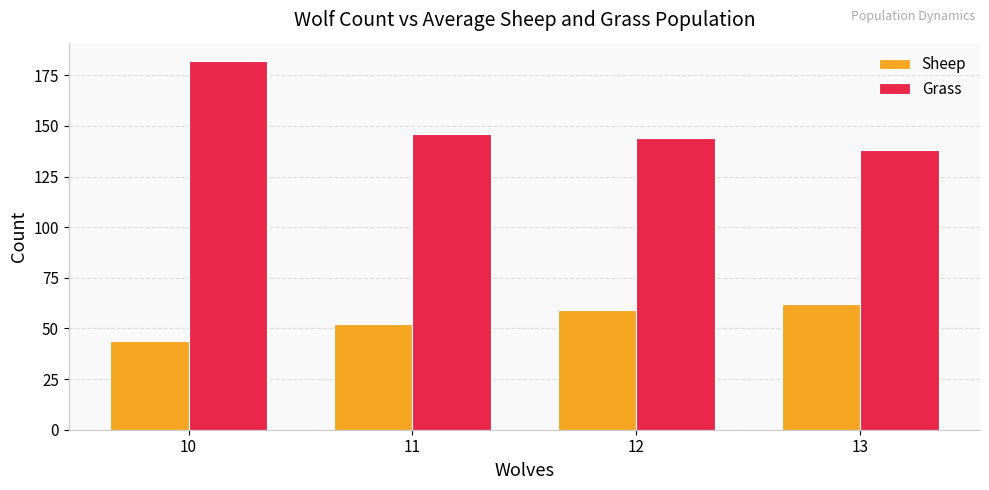

At which category does the chart reach its minimum across all series?

10